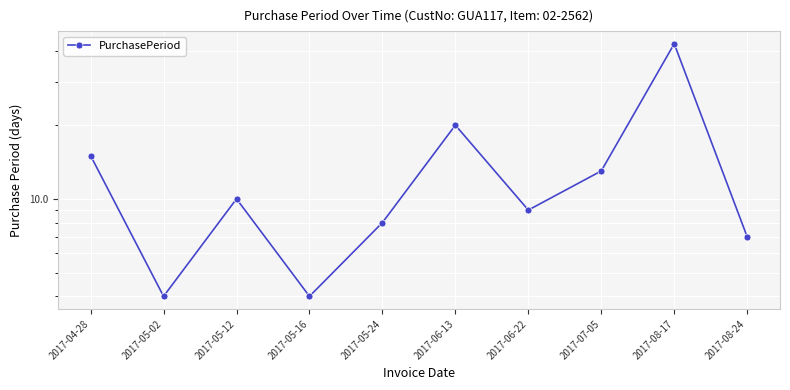

What is the difference between the maximum and minimum values?

39